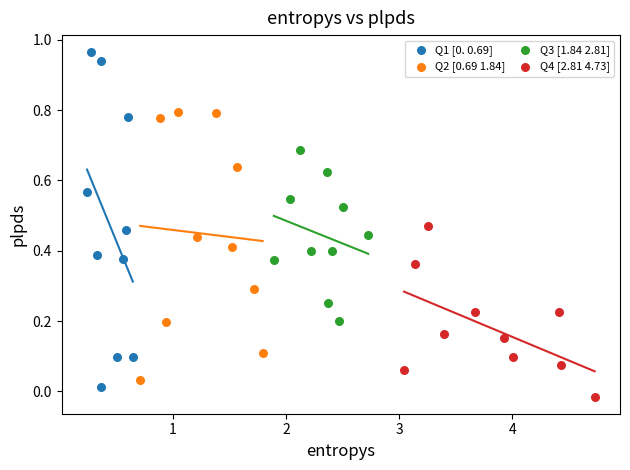

What are all the series names shown in the legend?

Q1 [0. 0.69], Q2 [0.69 1.84], Q3 [1.84 2.81], Q4 [2.81 4.73]